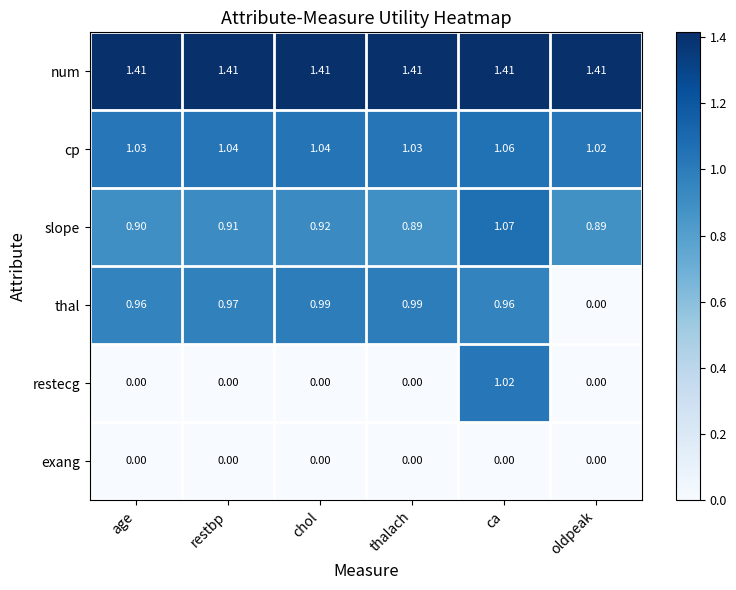

Which series has the widest spread of values?

restecg